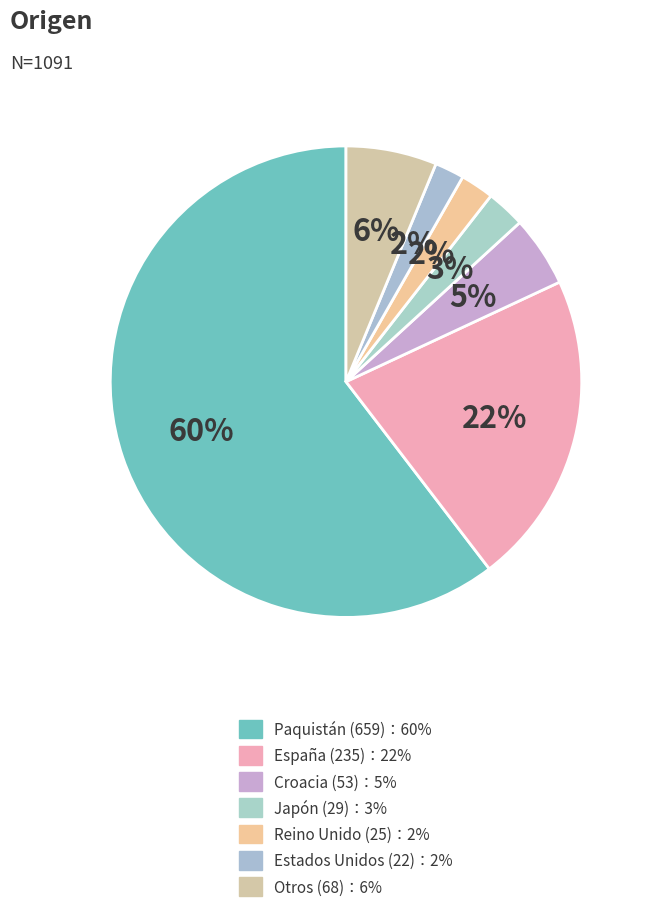

How many segments does this pie chart have?

7